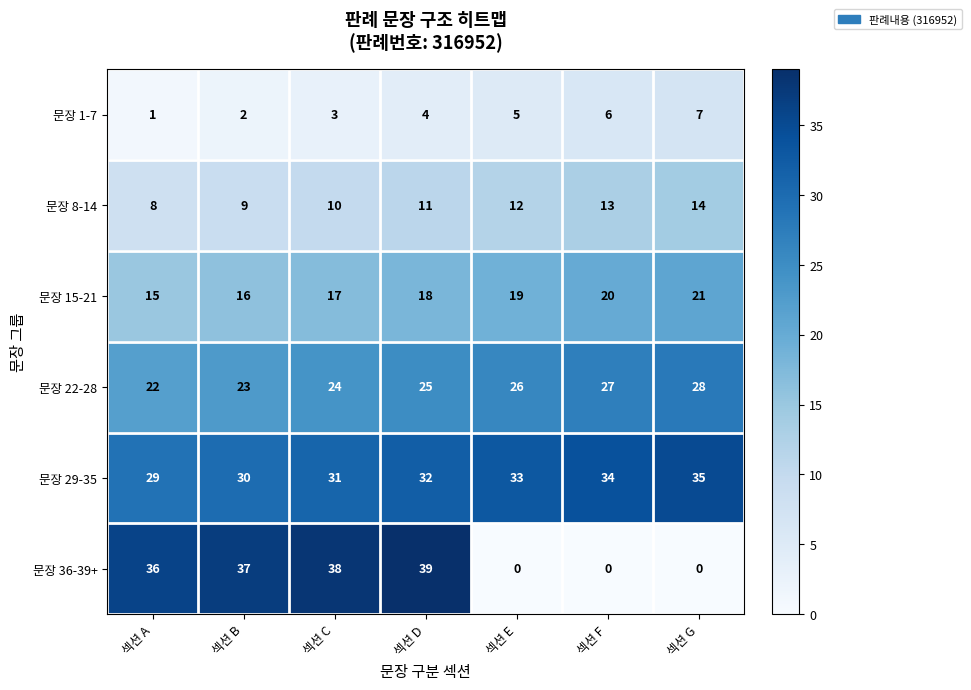

True or false: 문장 8-14 has a value of 10 at 섹션 C.

True